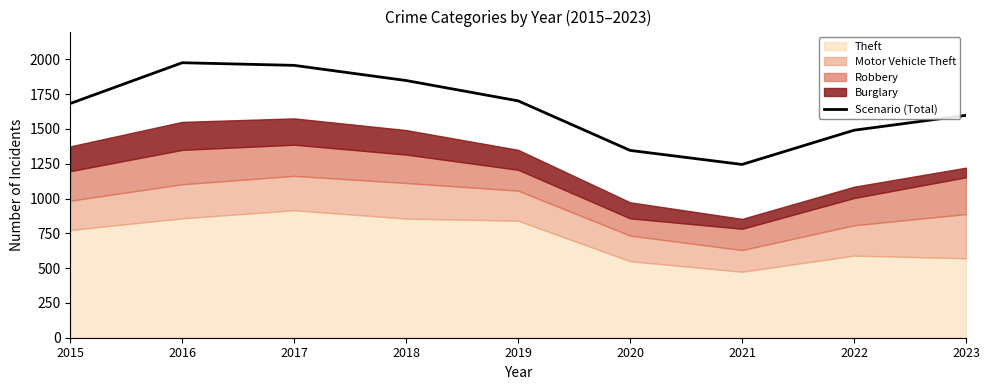

Rank the categories by value from lowest to highest.

2021, 2020, 2022, 2023, 2015, 2019, 2018, 2017, 2016